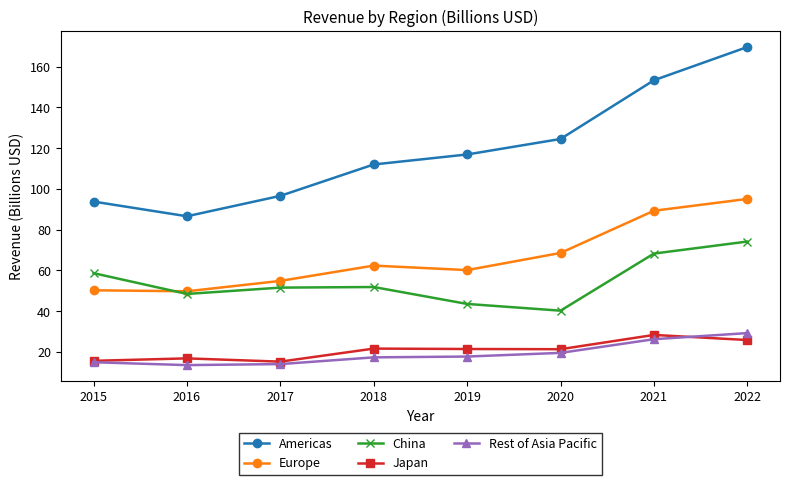

The Rest of Asia Pacific series shows 29.3 at 2022. True or false?

True